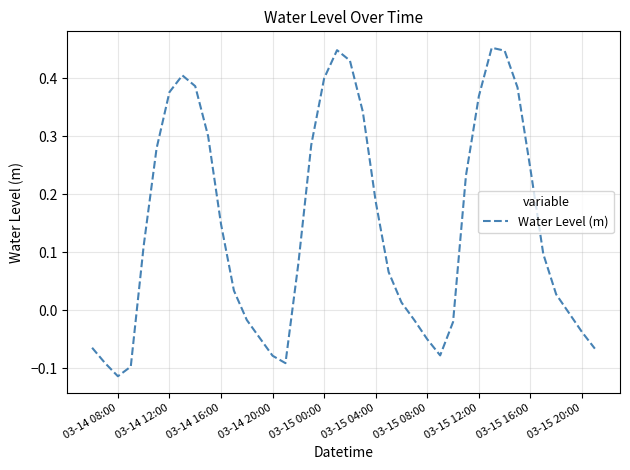

What is the difference between the maximum and minimum values?

0.6